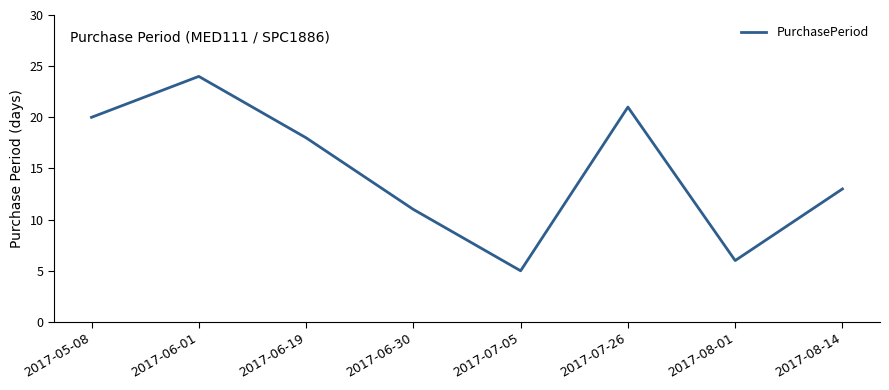

Reading left to right, extract all data points from this chart.

2017-05-08=20	2017-06-01=24	2017-06-19=18	2017-06-30=11	2017-07-05=5	2017-07-26=21	2017-08-01=6	2017-08-14=13